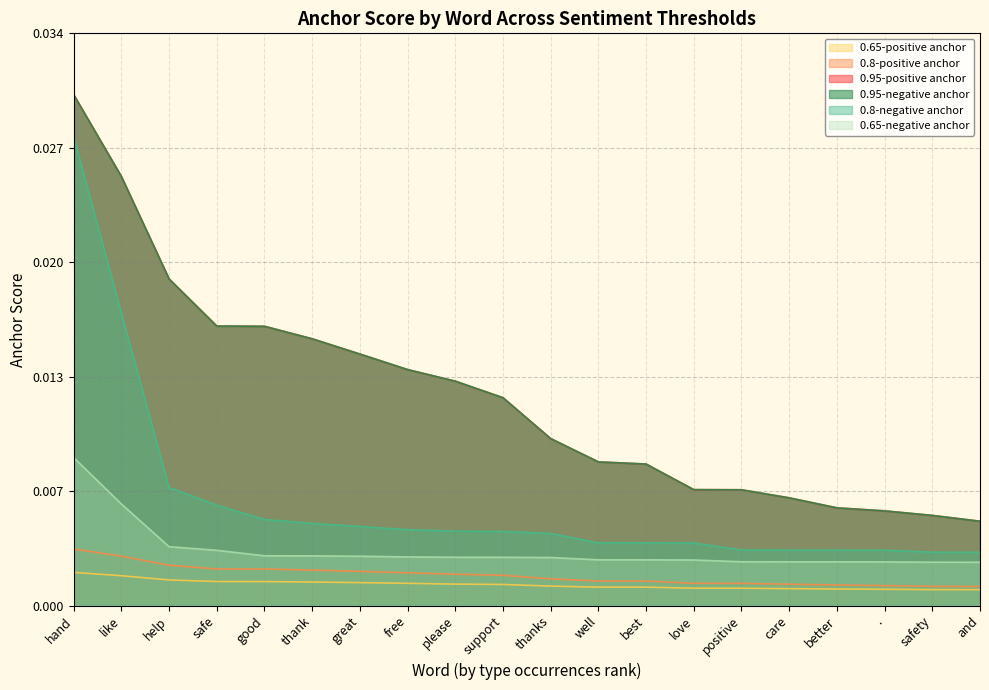

At which label is 0.8-negative anchor closest to 0?

and